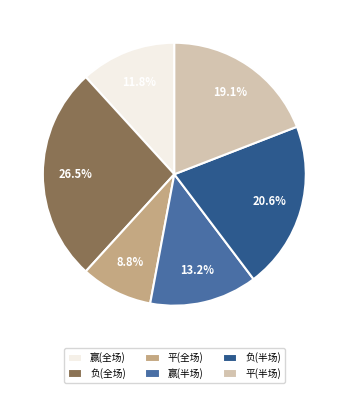

Does 赢(全场) account for over 50% of the chart?

No